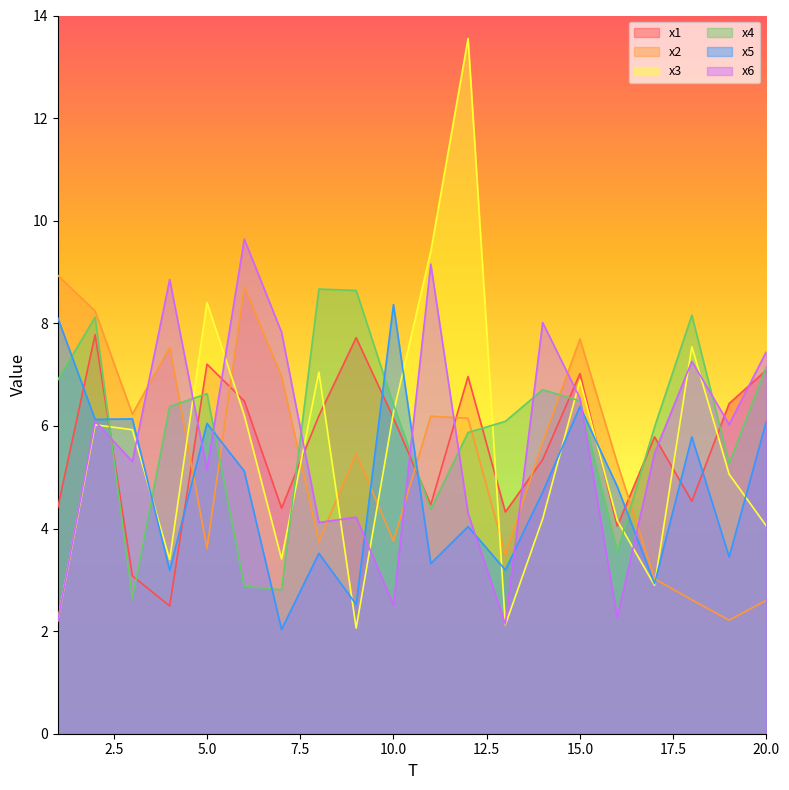

What is the total value across all series at 7?

27.4